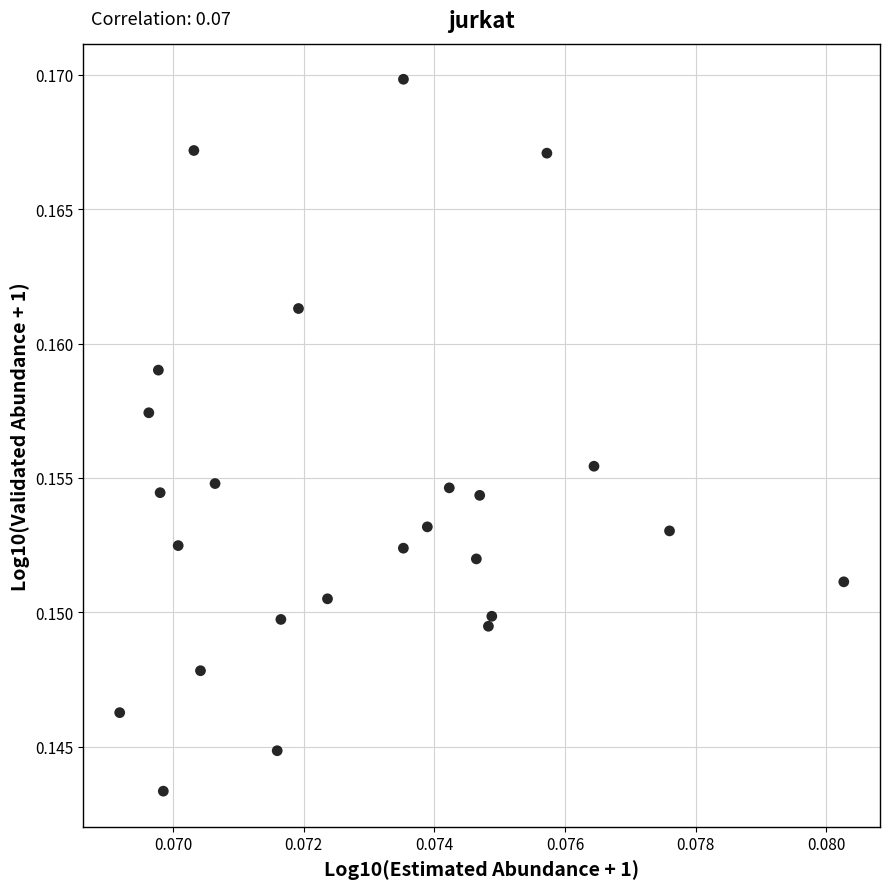

Count the number of points in this scatter plot.

25